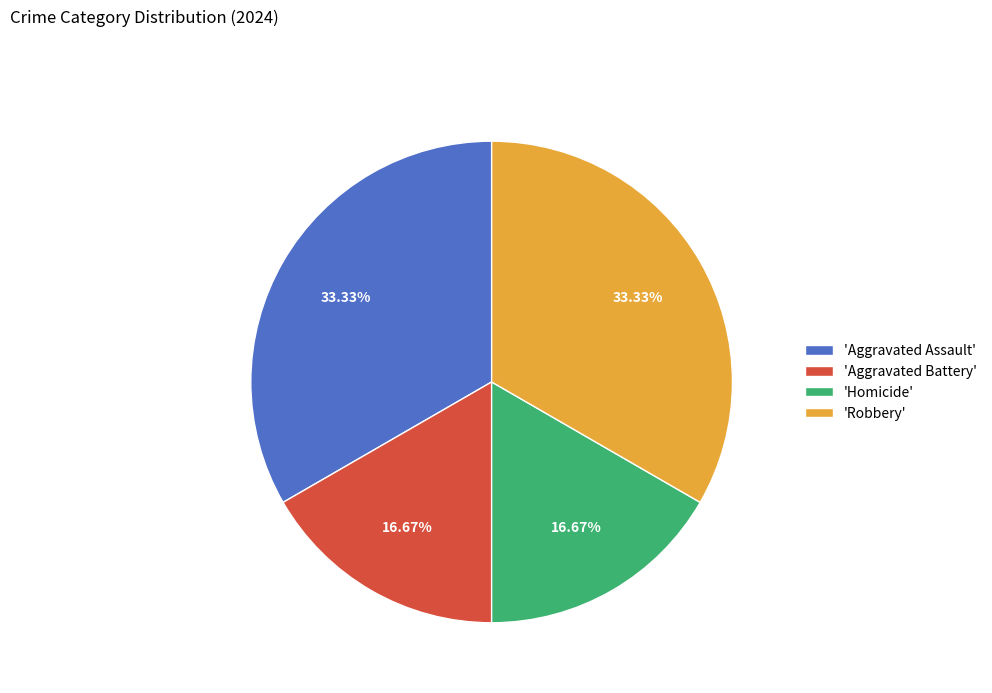

Between 'Aggravated Battery' and 'Robbery', which is larger?

'Robbery'